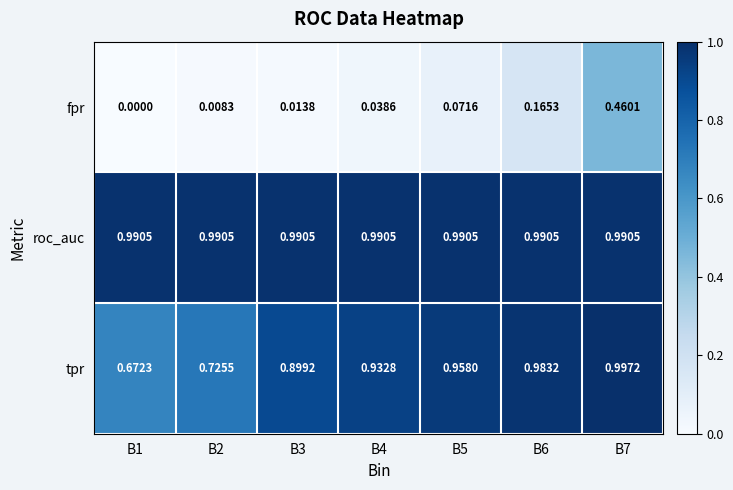

Is the value of fpr at B3 greater than the value of roc_auc at B2?

No